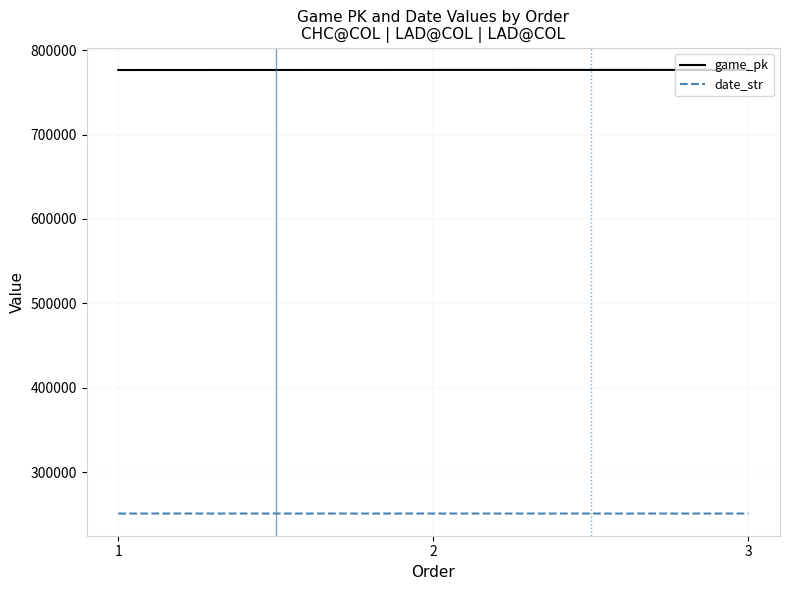

Rank the series by their maximum value, from lowest to highest.

date_str, game_pk